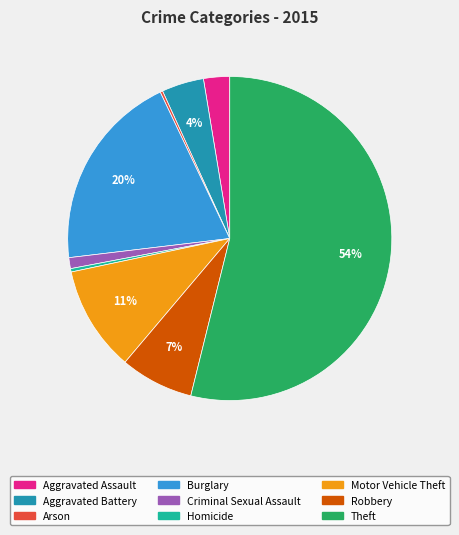

Is it true that Aggravated Assault is 3% of the pie?

True